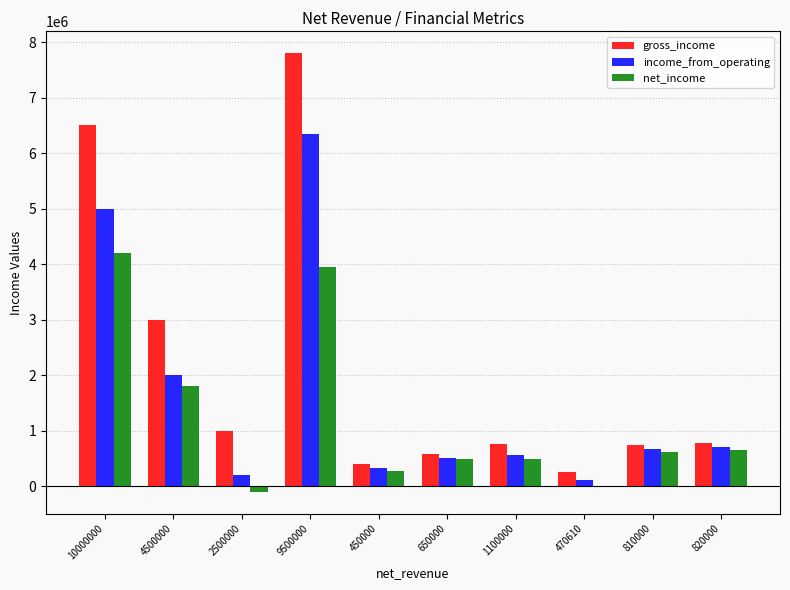

Is the value of income_from_operating at 470610 greater than the value of gross_income at 2500000?

No